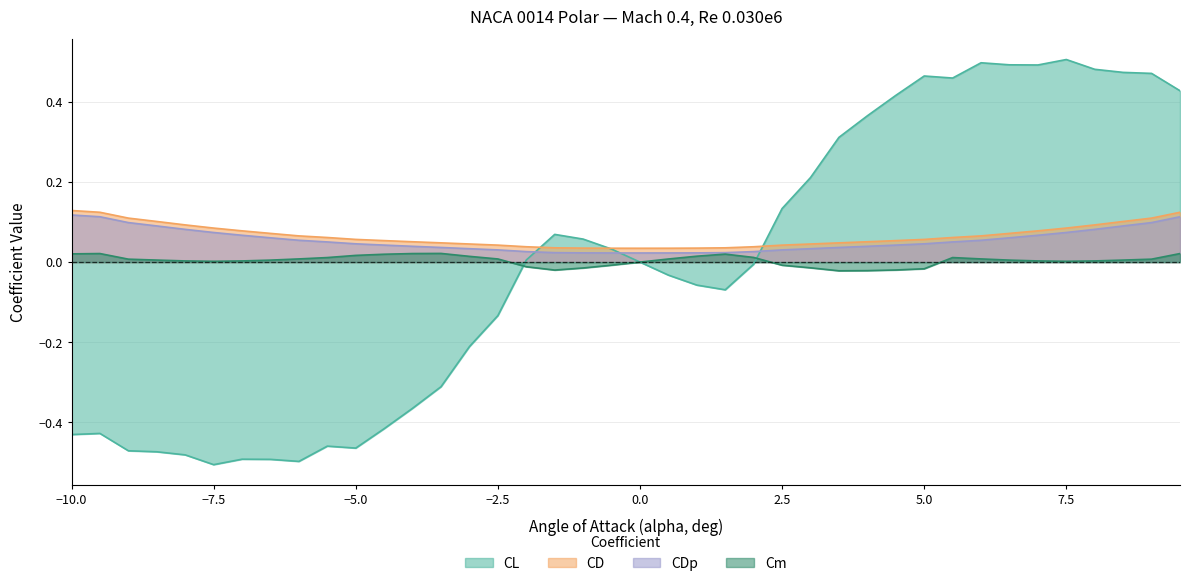

What is the difference between the maximum and second lowest values in the CD series?

0.1